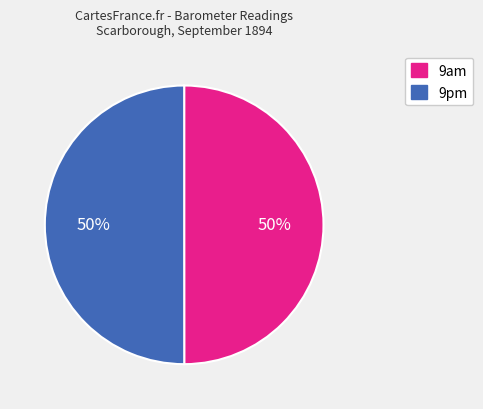

The 9pm slice represents 61% of the pie. True or false?

False